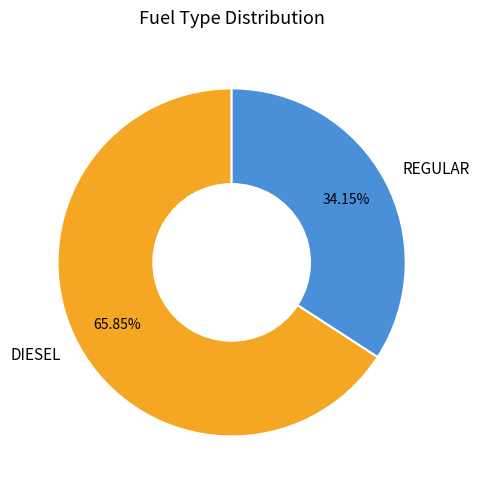

To the nearest percent, what is the difference between the DIESEL and REGULAR slice percentages?

32%